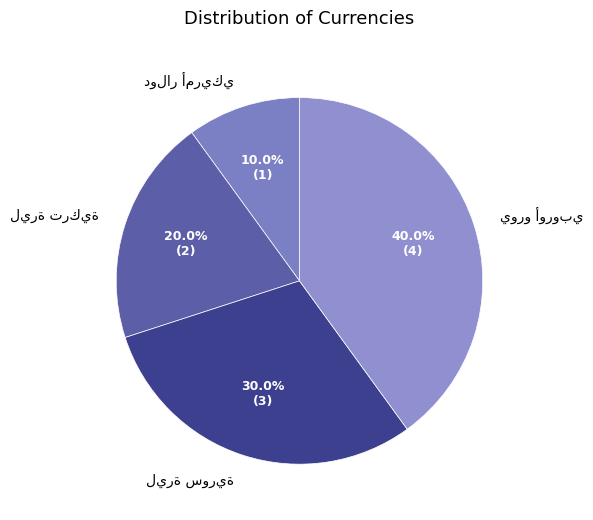

Is there a majority slice in this chart?

No